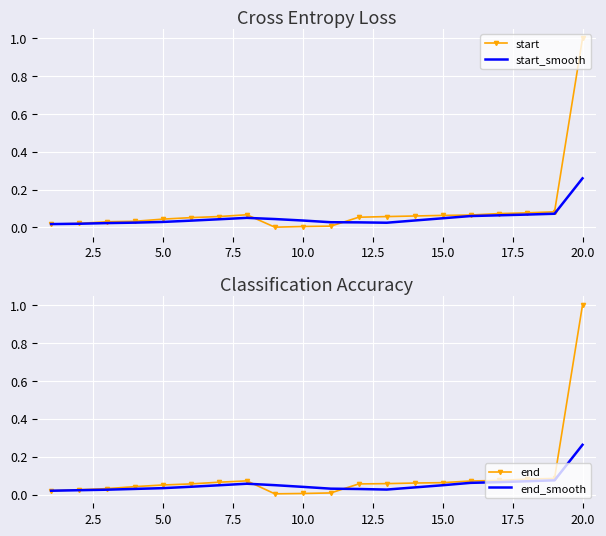

At which label does end_smooth reach its peak?

20.0